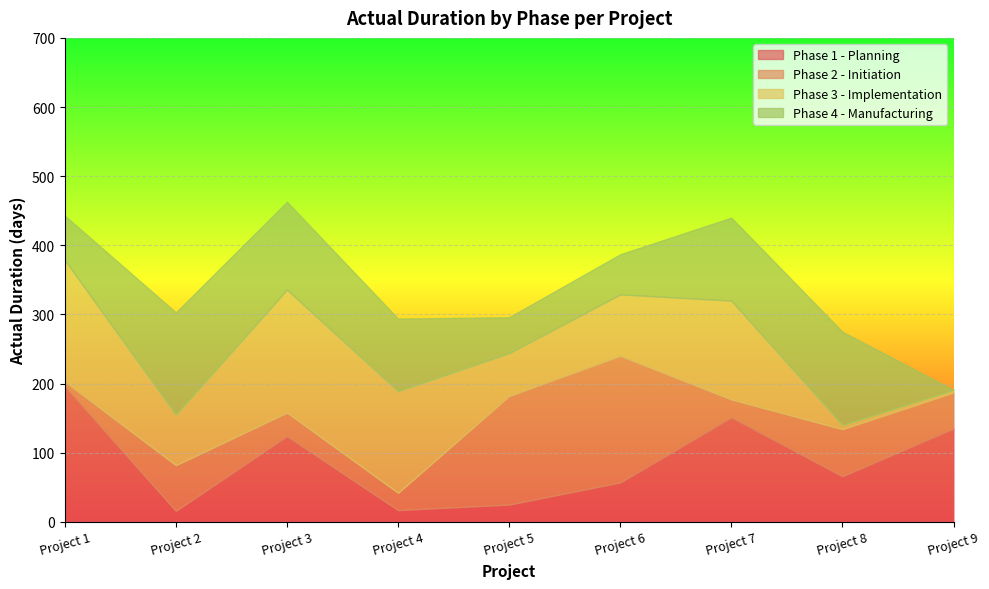

At which category does the chart reach its peak across all series?

Project 1